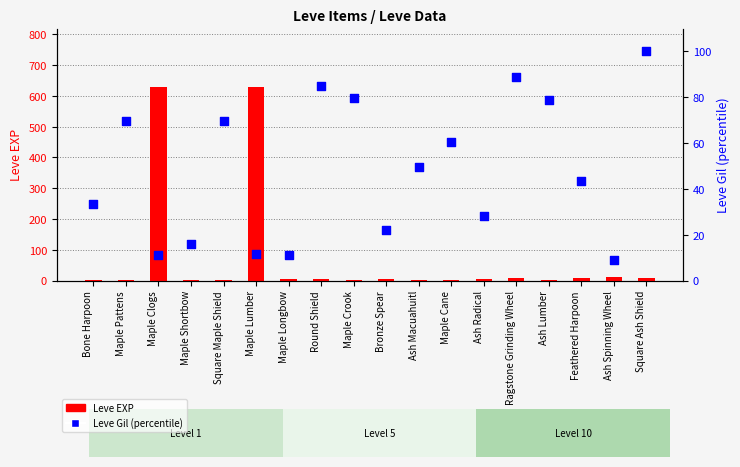

Which series reaches the minimum Y coordinate?

Leve EXP